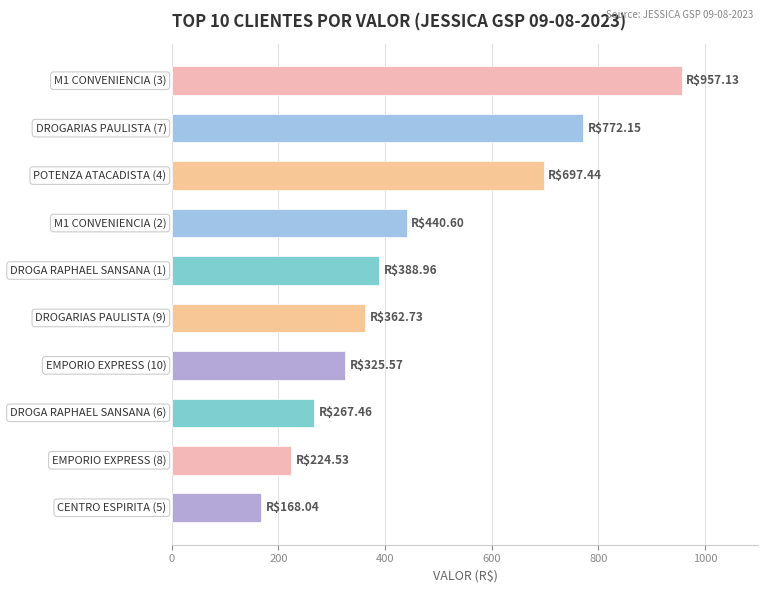

What is the minimum value shown in the chart?

168.0